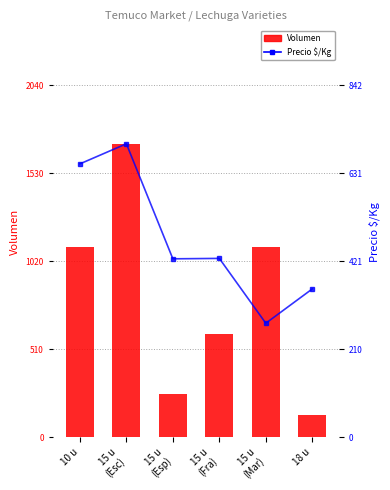

Is the value of Volumen at 15 u
(Mar) greater than the value of Precio $/Kg at 15 u
(Fra)?

Yes